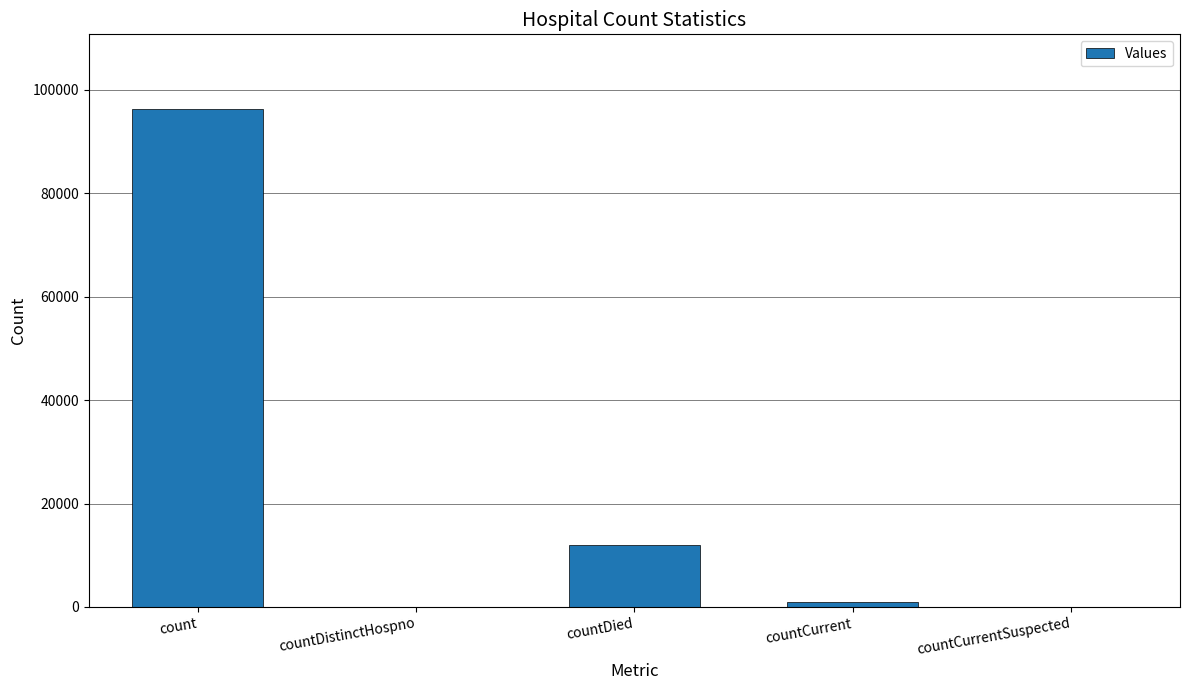

Are the bars horizontal?

No